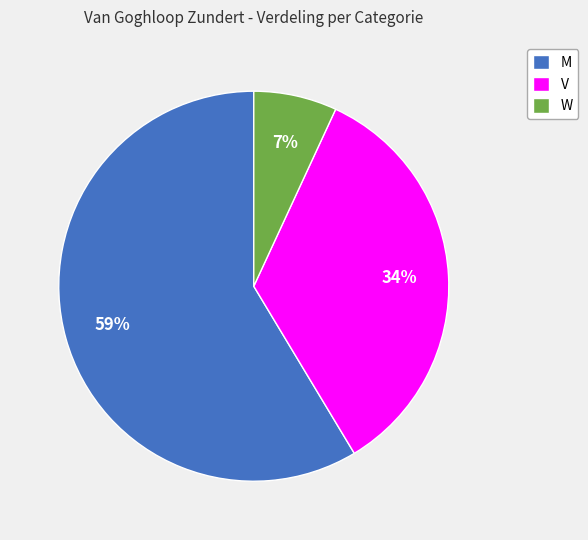

How many segments does this pie chart have?

3